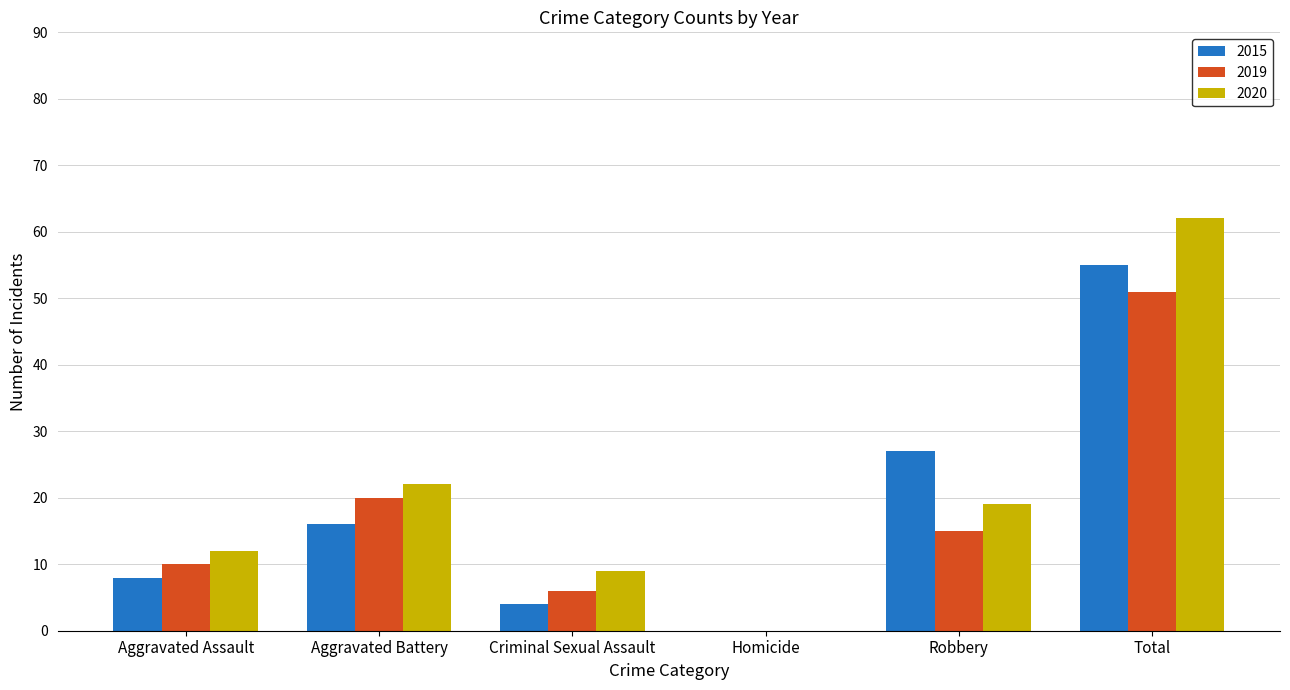

Count the number of categories in the chart.

6